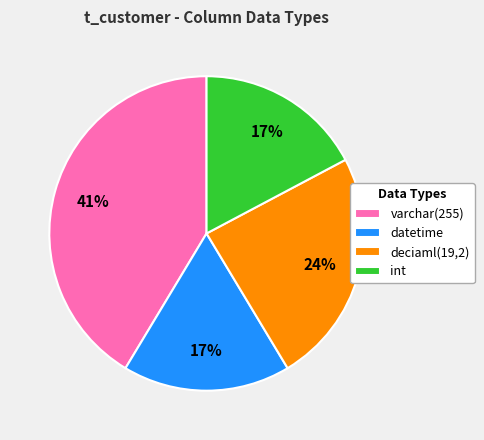

Which slice is the largest?

varchar(255)